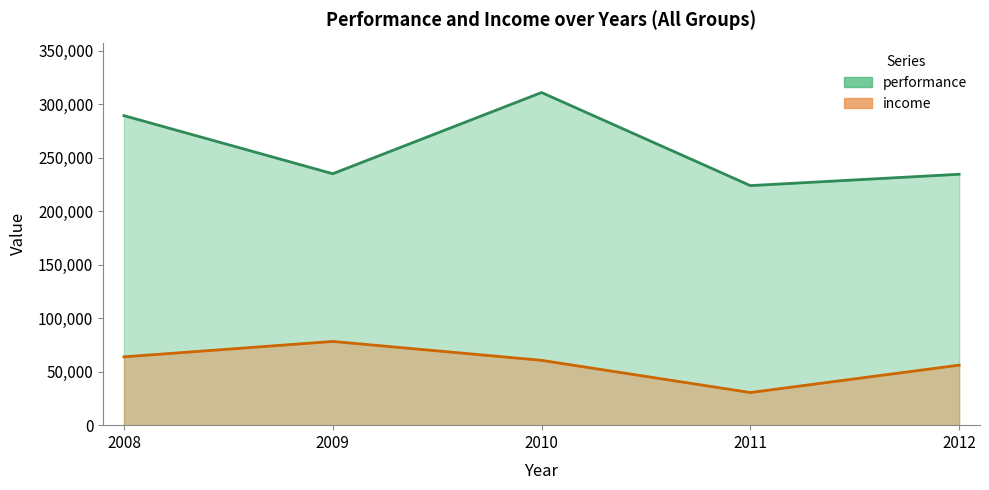

Which category has the lowest value across all series?

2011